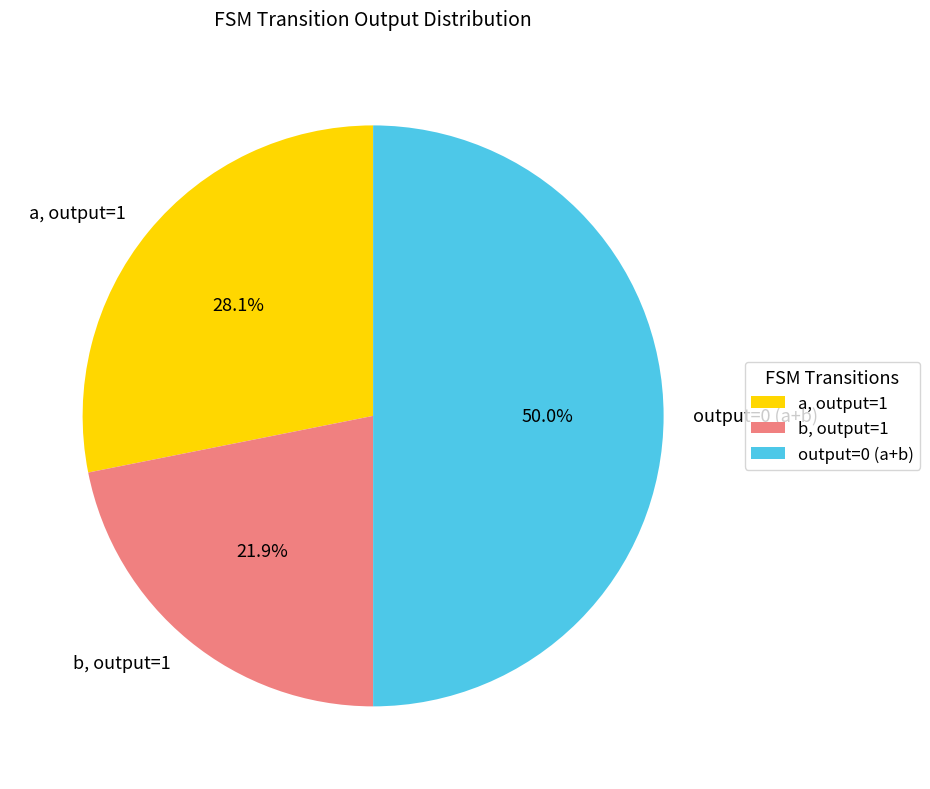

What portion of the pie excludes a, output=1?

71.9%